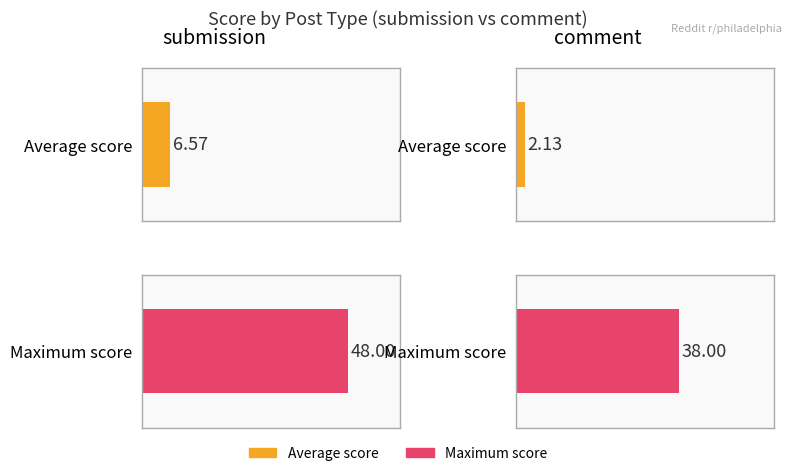

Which series has the largest range (max minus min)?

Maximum score